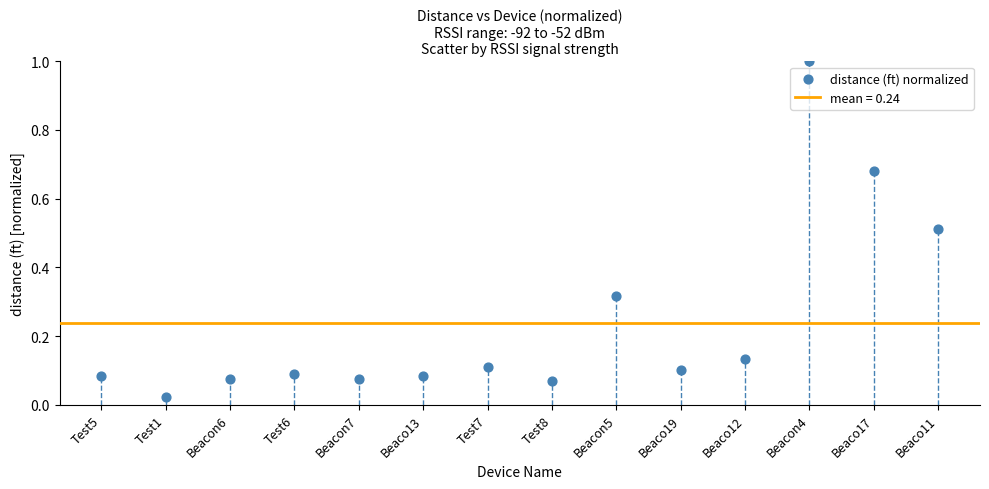

What is the range of Y values (max minus min)?

1.0